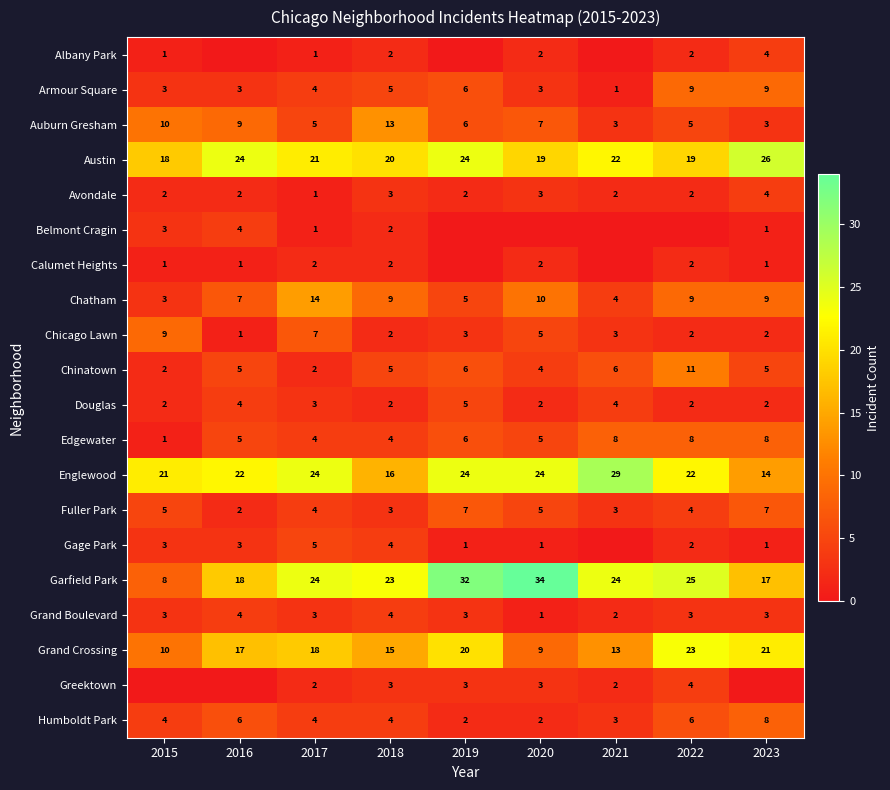

Between 2018 and 2016, which is larger?

2018